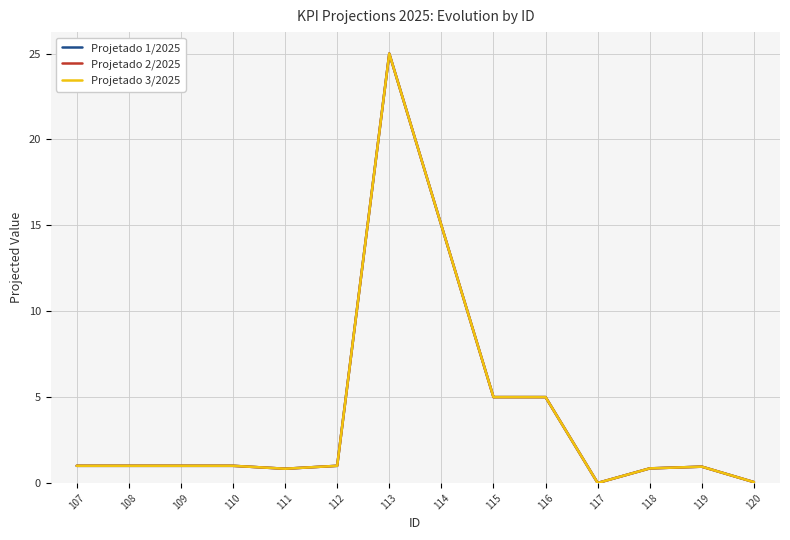

True or false: Projetado 3/2025 has more than 0 points higher than both neighbors.

True